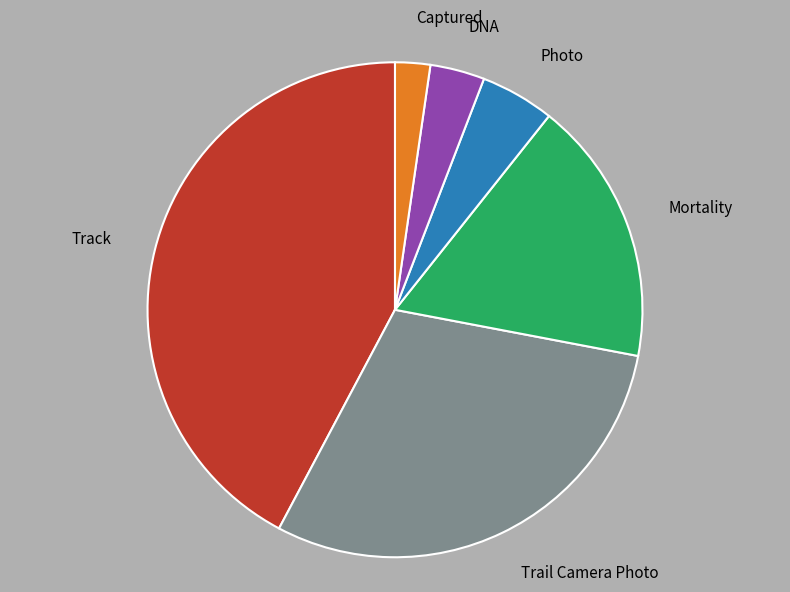

How many segments does this pie chart have?

6